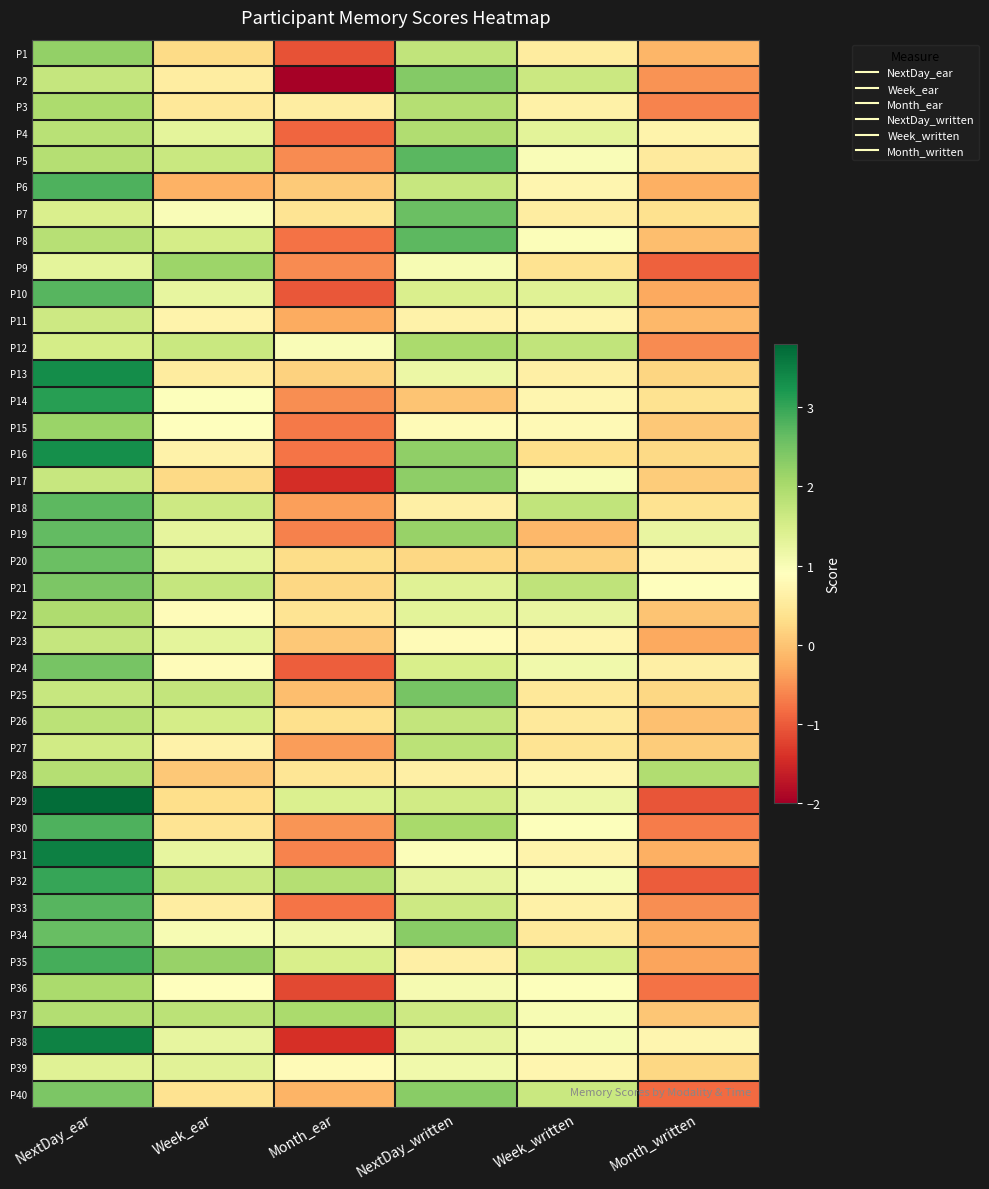

Reading left to right, transcribe all the data shown in this chart.

P1: NextDay_ear=2.2	Week_ear=0.3	Month_ear=-1.1	NextDay_written=1.8	Week_written=0.5	Month_written=-0.1
P2: NextDay_ear=1.7	Week_ear=0.6	Month_ear=-2.0	NextDay_written=2.4	Week_written=1.6	Month_written=-0.5
P3: NextDay_ear=2.0	Week_ear=0.5	Month_ear=0.6	NextDay_written=1.9	Week_written=0.7	Month_written=-0.6
P4: NextDay_ear=1.8	Week_ear=1.3	Month_ear=-0.9	NextDay_written=1.9	Week_written=1.3	Month_written=0.7
P5: NextDay_ear=1.9	Week_ear=1.7	Month_ear=-0.6	NextDay_written=2.7	Week_written=1.0	Month_written=0.5
P6: NextDay_ear=2.8	Week_ear=-0.2	Month_ear=0.1	NextDay_written=1.7	Week_written=0.7	Month_written=-0.2
P7: NextDay_ear=1.4	Week_ear=1.0	Month_ear=0.4	NextDay_written=2.6	Week_written=0.6	Month_written=0.4
P8: NextDay_ear=1.9	Week_ear=1.5	Month_ear=-0.8	NextDay_written=2.7	Week_written=0.9	Month_written=-0.1
P9: NextDay_ear=1.3	Week_ear=2.1	Month_ear=-0.6	NextDay_written=1.0	Week_written=0.4	Month_written=-0.9
P10: NextDay_ear=2.8	Week_ear=1.2	Month_ear=-1.0	NextDay_written=1.4	Week_written=1.4	Month_written=-0.3
P11: NextDay_ear=1.6	Week_ear=0.7	Month_ear=-0.3	NextDay_written=0.7	Week_written=0.7	Month_written=-0.1
P12: NextDay_ear=1.5	Week_ear=1.7	Month_ear=1.0	NextDay_written=2.0	Week_written=1.8	Month_written=-0.6
P13: NextDay_ear=3.3	Week_ear=0.6	Month_ear=0.2	NextDay_written=1.2	Week_written=0.6	Month_written=0.2
P14: NextDay_ear=3.1	Week_ear=0.9	Month_ear=-0.6	NextDay_written=0.0	Week_written=0.7	Month_written=0.4
P15: NextDay_ear=2.2	Week_ear=0.9	Month_ear=-0.7	NextDay_written=0.8	Week_written=0.8	Month_written=0.0
P16: NextDay_ear=3.3	Week_ear=0.7	Month_ear=-0.8	NextDay_written=2.2	Week_written=0.3	Month_written=0.2
P17: NextDay_ear=1.7	Week_ear=0.2	Month_ear=-1.4	NextDay_written=2.3	Week_written=1.0	Month_written=0.1
P18: NextDay_ear=2.7	Week_ear=1.6	Month_ear=-0.4	NextDay_written=0.6	Week_written=1.8	Month_written=0.4
P19: NextDay_ear=2.6	Week_ear=1.3	Month_ear=-0.7	NextDay_written=2.2	Week_written=-0.1	Month_written=1.2
P20: NextDay_ear=2.6	Week_ear=1.3	Month_ear=0.3	NextDay_written=0.2	Week_written=0.2	Month_written=0.7
P21: NextDay_ear=2.4	Week_ear=1.7	Month_ear=0.2	NextDay_written=1.4	Week_written=1.8	Month_written=0.9
P22: NextDay_ear=1.9	Week_ear=0.8	Month_ear=0.4	NextDay_written=1.3	Week_written=1.2	Month_written=0.0
P23: NextDay_ear=1.7	Week_ear=1.3	Month_ear=0.1	NextDay_written=0.8	Week_written=0.7	Month_written=-0.3
P24: NextDay_ear=2.5	Week_ear=0.8	Month_ear=-1.0	NextDay_written=1.5	Week_written=1.1	Month_written=0.6
P25: NextDay_ear=1.7	Week_ear=1.7	Month_ear=-0.1	NextDay_written=2.5	Week_written=0.5	Month_written=0.2
P26: NextDay_ear=1.8	Week_ear=1.5	Month_ear=0.3	NextDay_written=1.7	Week_written=0.5	Month_written=-0.0
P27: NextDay_ear=1.6	Week_ear=0.7	Month_ear=-0.4	NextDay_written=1.8	Week_written=0.4	Month_written=0.1
P28: NextDay_ear=1.9	Week_ear=0.1	Month_ear=0.4	NextDay_written=0.6	Week_written=0.7	Month_written=1.9
P29: NextDay_ear=3.7	Week_ear=0.3	Month_ear=1.4	NextDay_written=1.6	Week_written=1.2	Month_written=-1.1
P30: NextDay_ear=2.8	Week_ear=0.4	Month_ear=-0.5	NextDay_written=2.0	Week_written=0.9	Month_written=-0.7
P31: NextDay_ear=3.5	Week_ear=1.2	Month_ear=-0.6	NextDay_written=1.0	Week_written=0.7	Month_written=-0.2
P32: NextDay_ear=3.0	Week_ear=1.6	Month_ear=1.9	NextDay_written=1.3	Week_written=1.0	Month_written=-1.0
P33: NextDay_ear=2.7	Week_ear=0.6	Month_ear=-0.8	NextDay_written=1.6	Week_written=0.6	Month_written=-0.6
P34: NextDay_ear=2.6	Week_ear=1.0	Month_ear=1.1	NextDay_written=2.3	Week_written=0.5	Month_written=-0.3
P35: NextDay_ear=2.9	Week_ear=2.2	Month_ear=1.5	NextDay_written=0.6	Week_written=1.5	Month_written=-0.3
P36: NextDay_ear=2.0	Week_ear=0.9	Month_ear=-1.2	NextDay_written=1.0	Week_written=0.9	Month_written=-0.8
P37: NextDay_ear=1.9	Week_ear=1.8	Month_ear=2.0	NextDay_written=1.6	Week_written=1.0	Month_written=0.0
P38: NextDay_ear=3.5	Week_ear=1.2	Month_ear=-1.4	NextDay_written=1.3	Week_written=1.0	Month_written=0.7
P39: NextDay_ear=1.4	Week_ear=1.3	Month_ear=0.8	NextDay_written=1.1	Week_written=0.7	Month_written=0.2
P40: NextDay_ear=2.4	Week_ear=0.4	Month_ear=-0.2	NextDay_written=2.3	Week_written=1.7	Month_written=-0.9